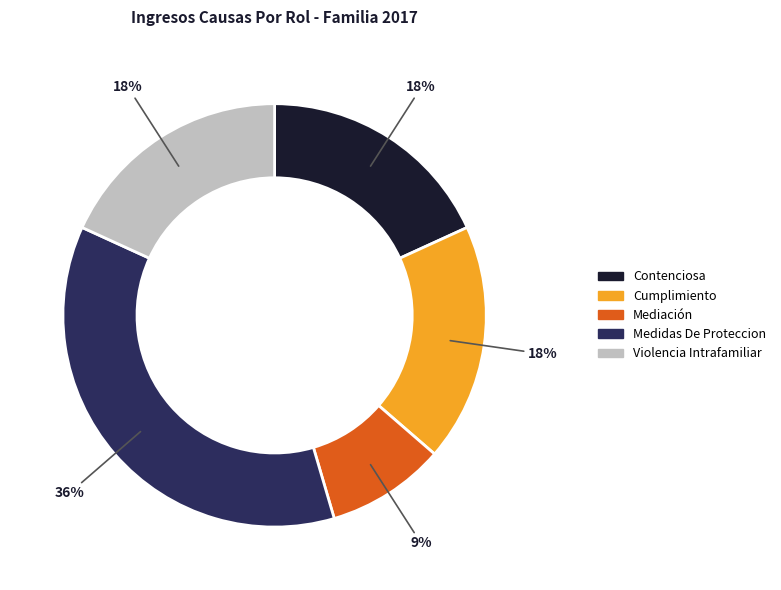

The Medidas De Proteccion slice represents 36% of the pie. True or false?

True